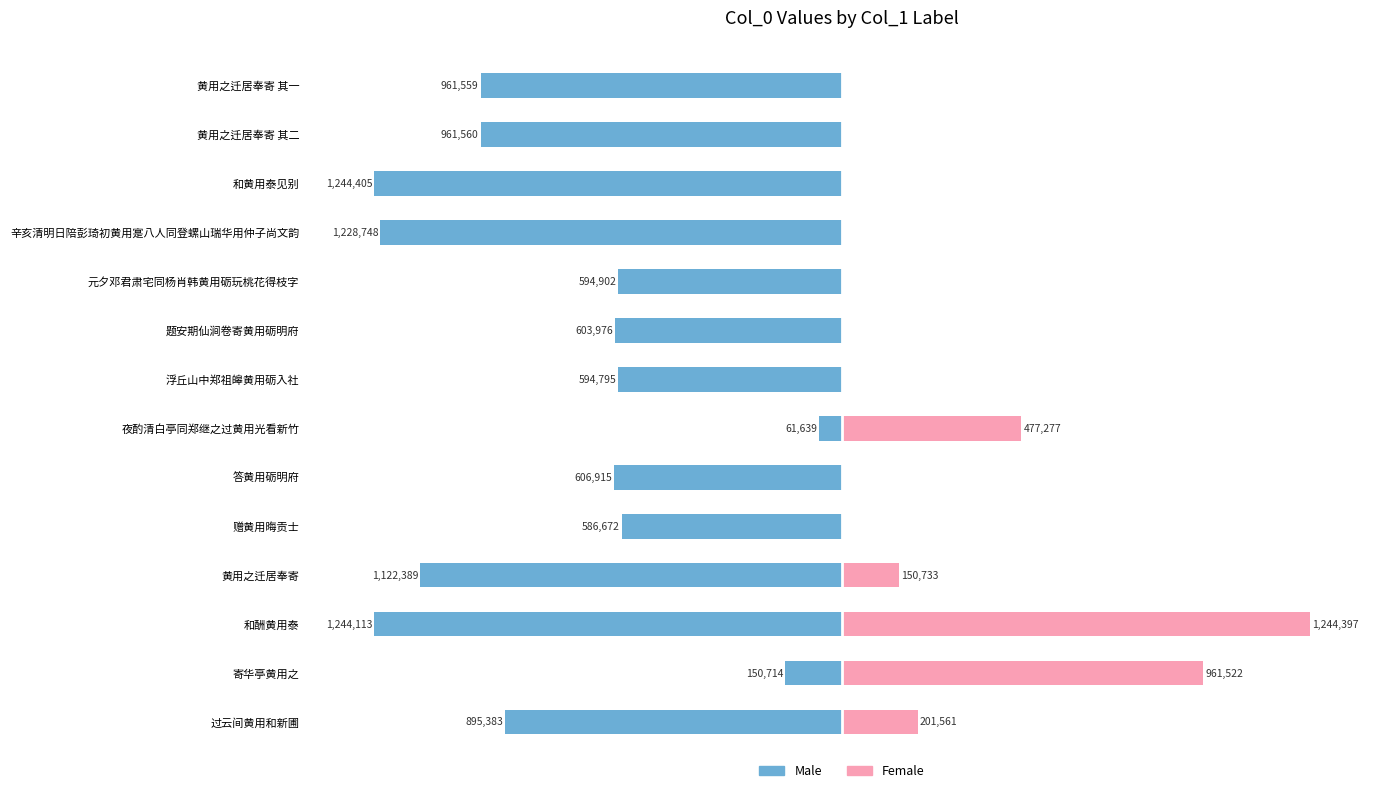

How many data points in Male are less than -606915?

7